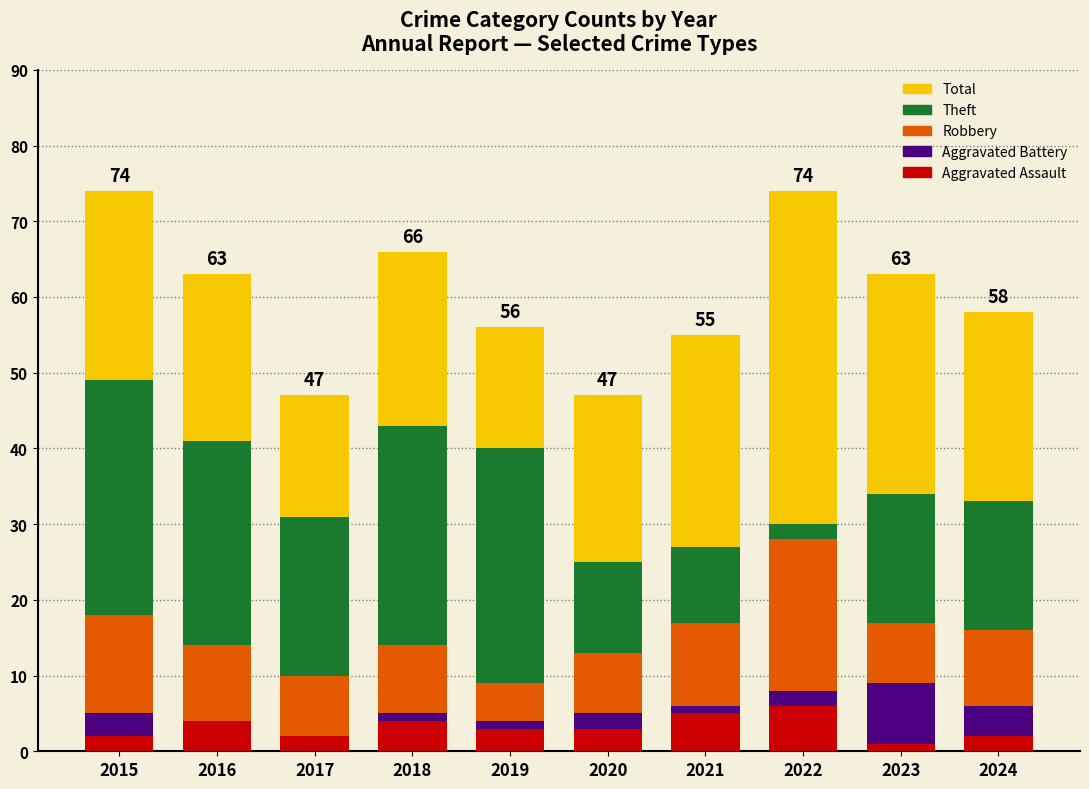

Does the chart contain stacked bars?

No